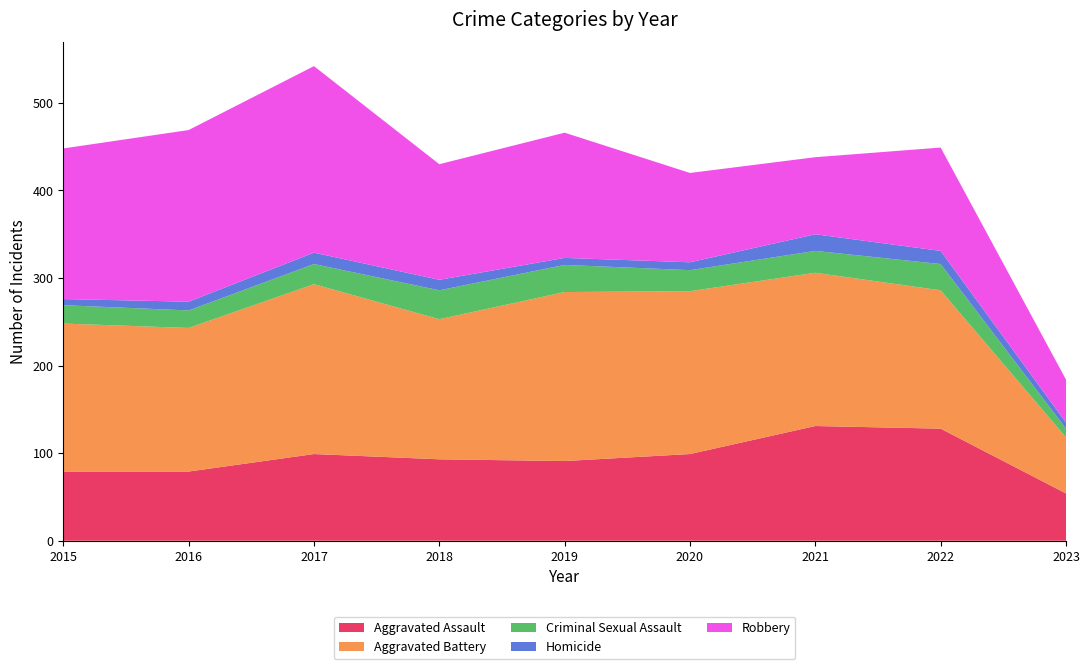

Reading left to right, transcribe all the data shown in this chart.

Aggravated Assault: 2015=79	2016=79	2017=99	2018=93	2019=91	2020=99	2021=131	2022=128	2023=54
Aggravated Battery: 2015=169	2016=164	2017=194	2018=160	2019=193	2020=186	2021=175	2022=158	2023=64
Criminal Sexual Assault: 2015=21	2016=20	2017=23	2018=33	2019=31	2020=24	2021=25	2022=30	2023=10
Homicide: 2015=7	2016=10	2017=13	2018=12	2019=8	2020=9	2021=19	2022=15	2023=7
Robbery: 2015=172	2016=196	2017=213	2018=132	2019=143	2020=102	2021=88	2022=118	2023=49